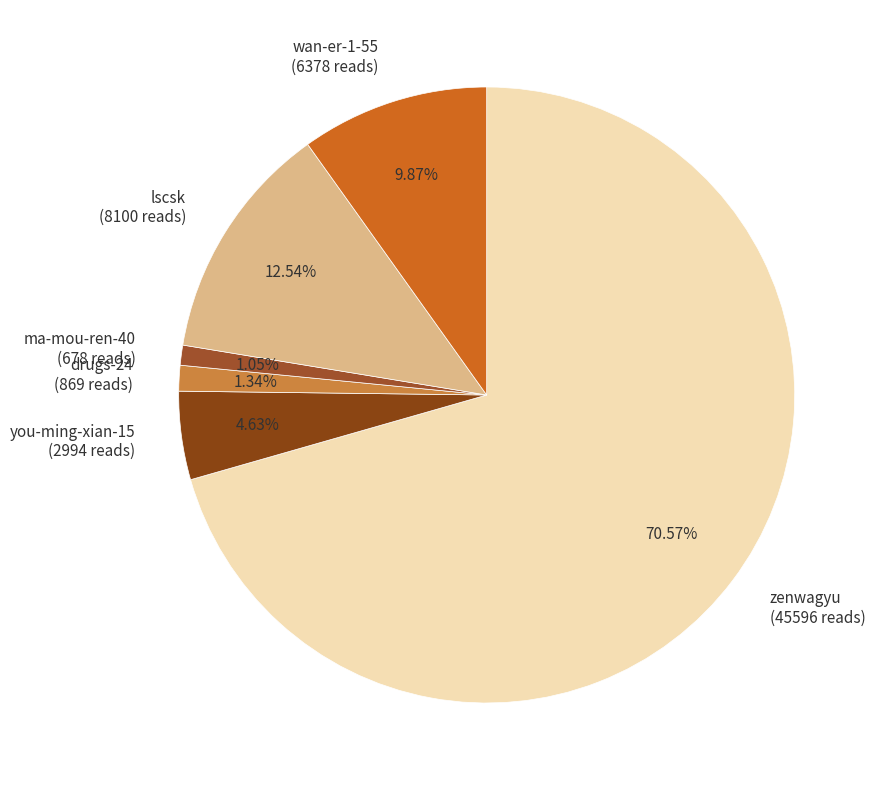

Which has a higher value, lscsk or zenwagyu?

zenwagyu